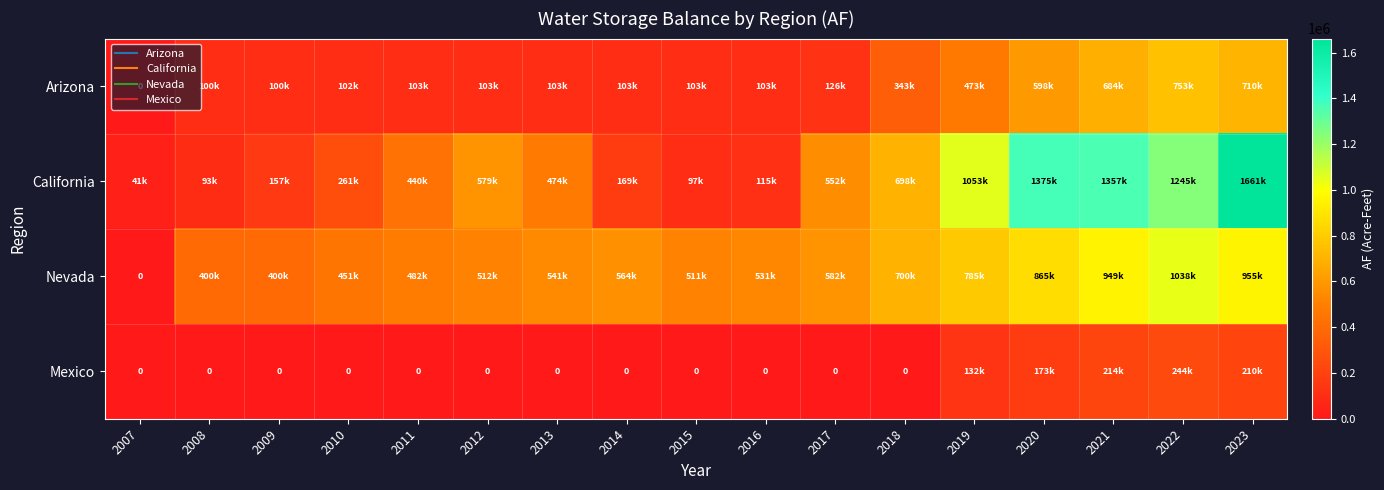

Rank the series by their maximum value, from lowest to highest.

Mexico, Arizona, Nevada, California